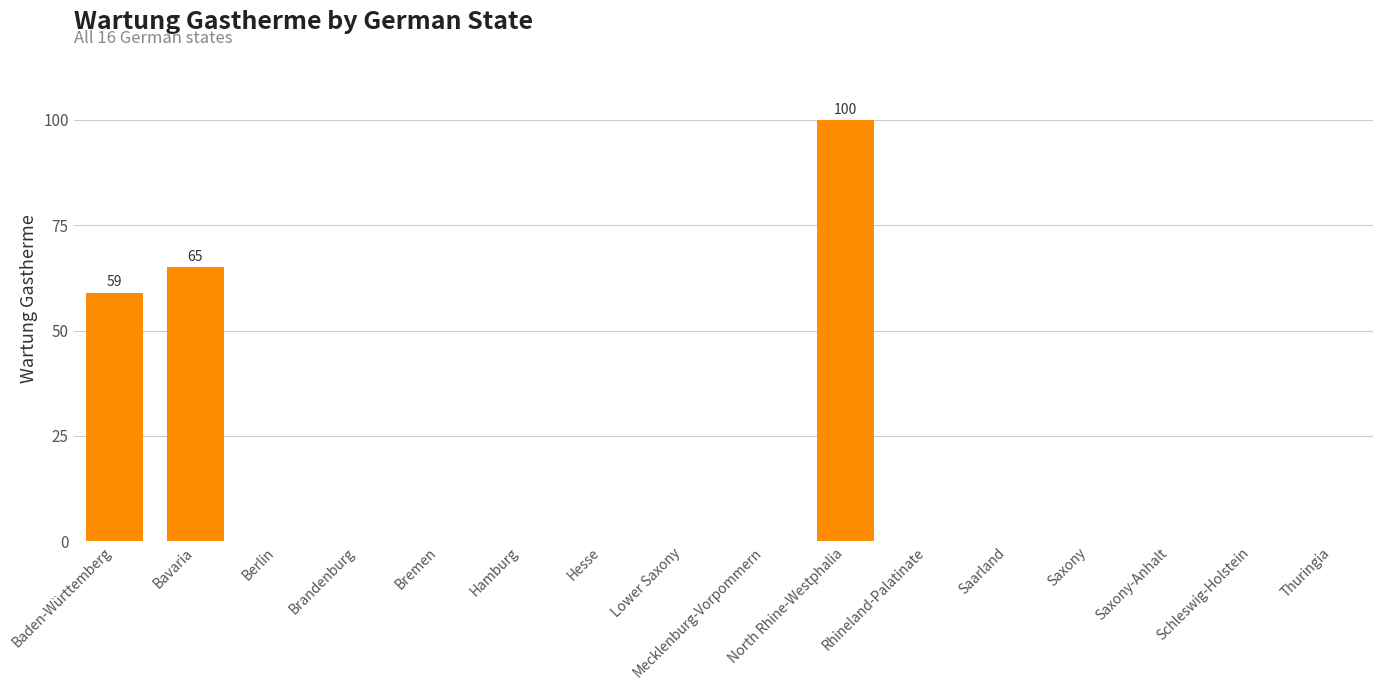

What is the greatest value displayed?

100